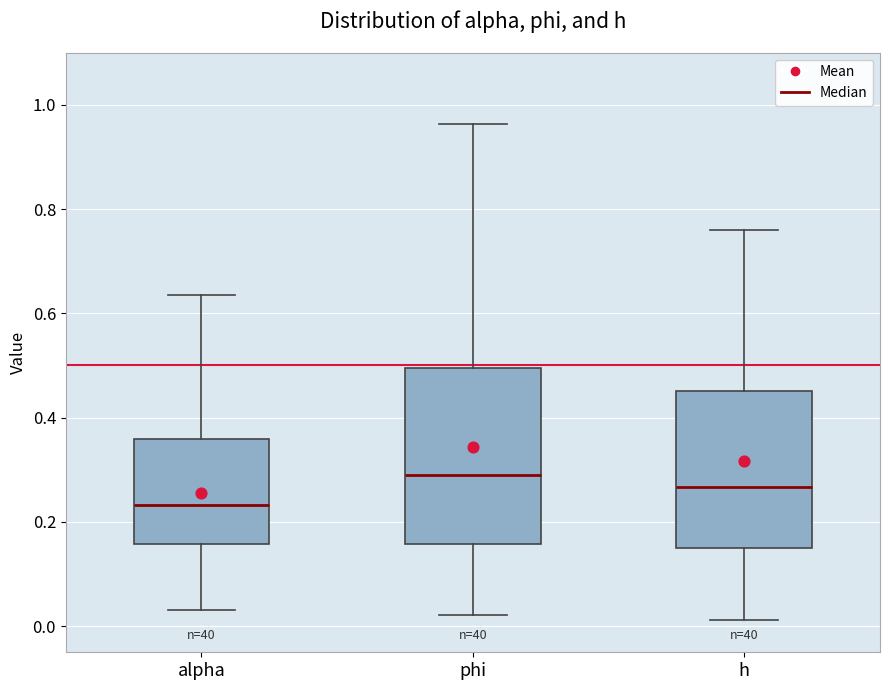

Which box has the lowest median line?

alpha